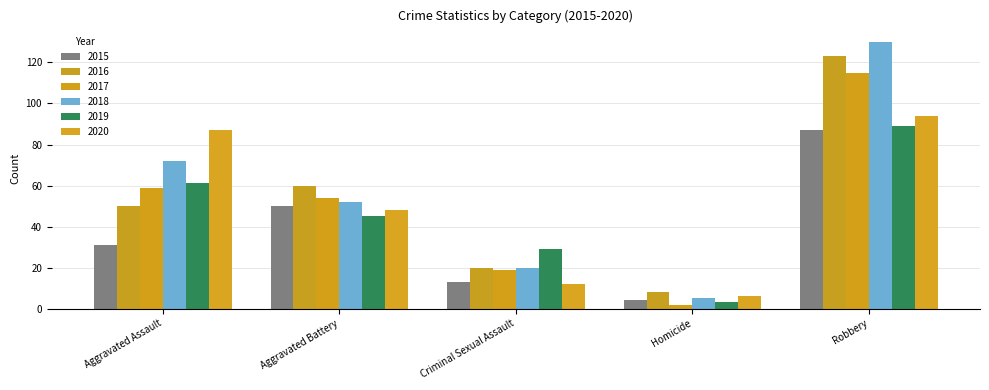

What is the total value across all series at Robbery?

638